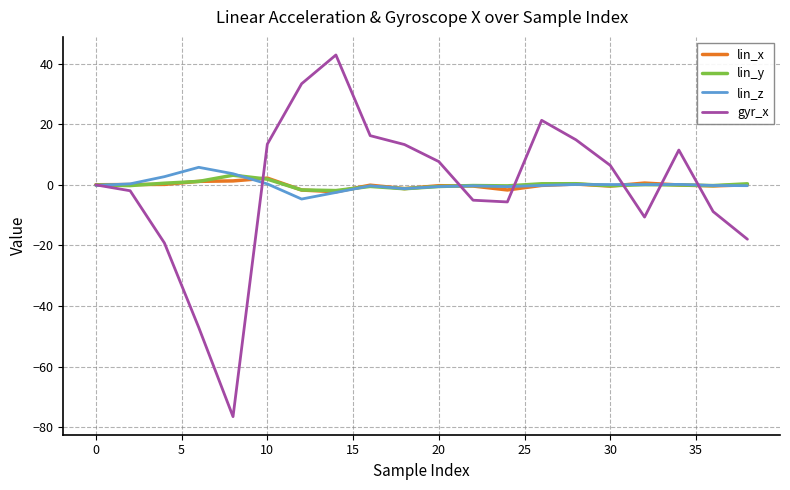

Which series has the widest spread of values?

gyr_x